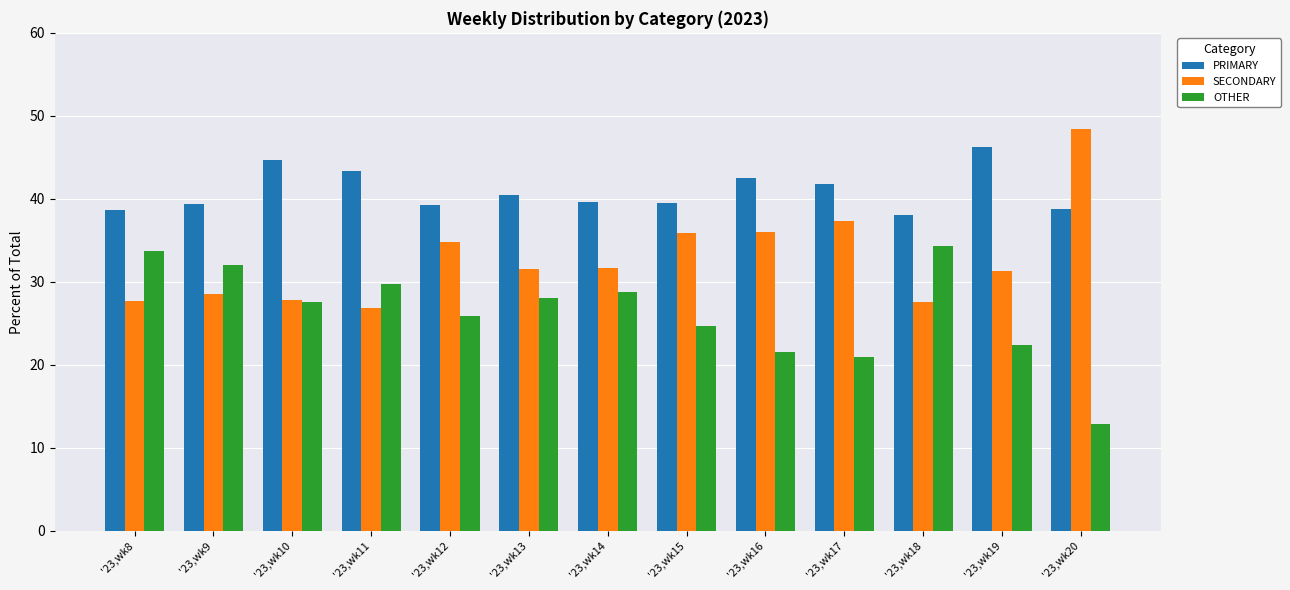

What is the value of the SECONDARY bar at the 7th from the left?

31.7